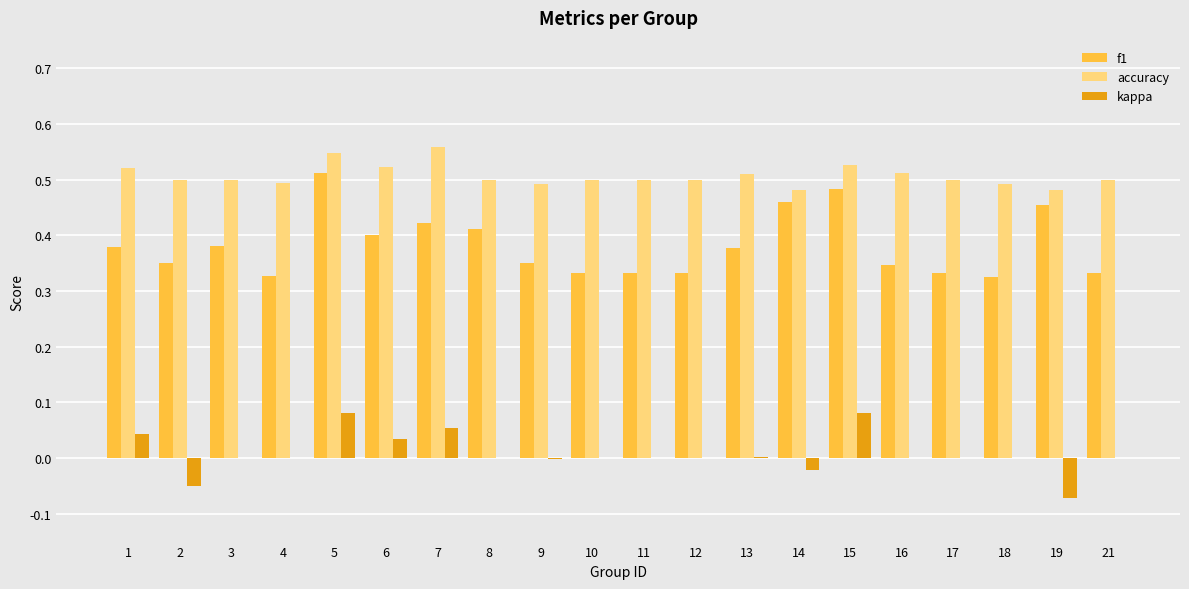

How many groups of bars are there?

20